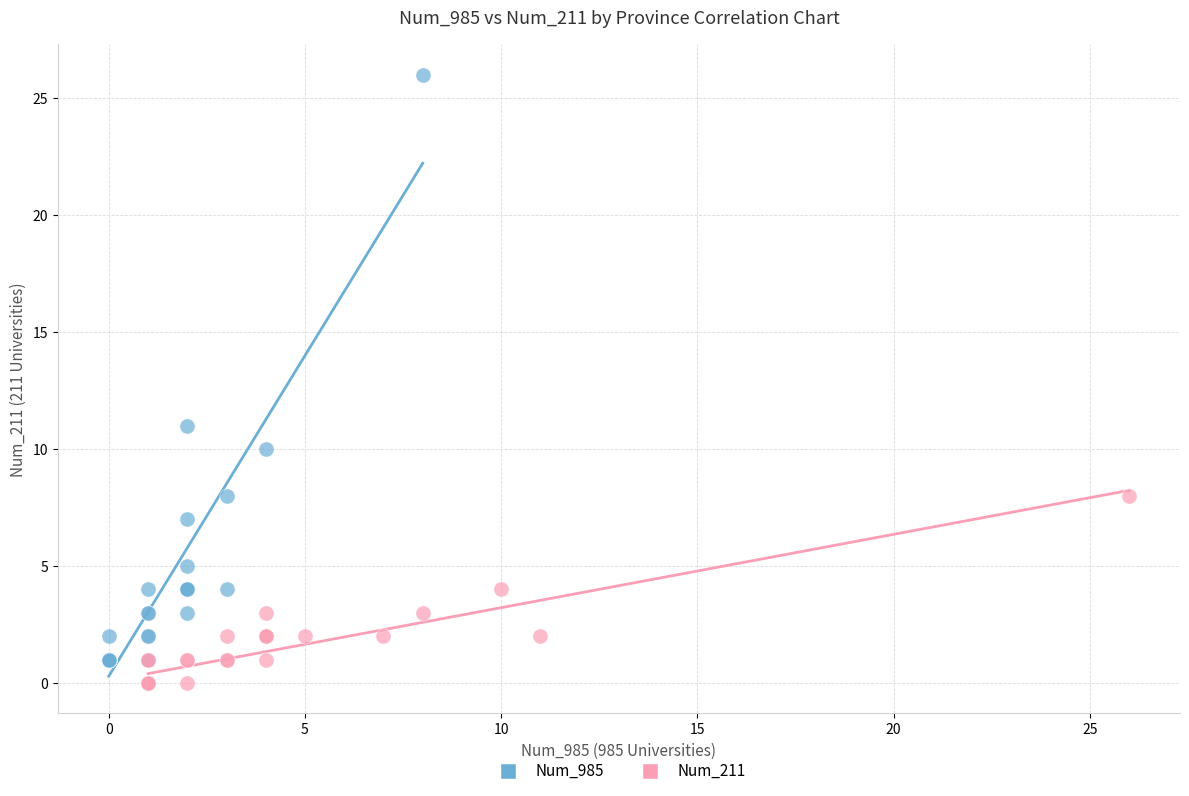

Which series has the widest spread of Y values?

Num_985